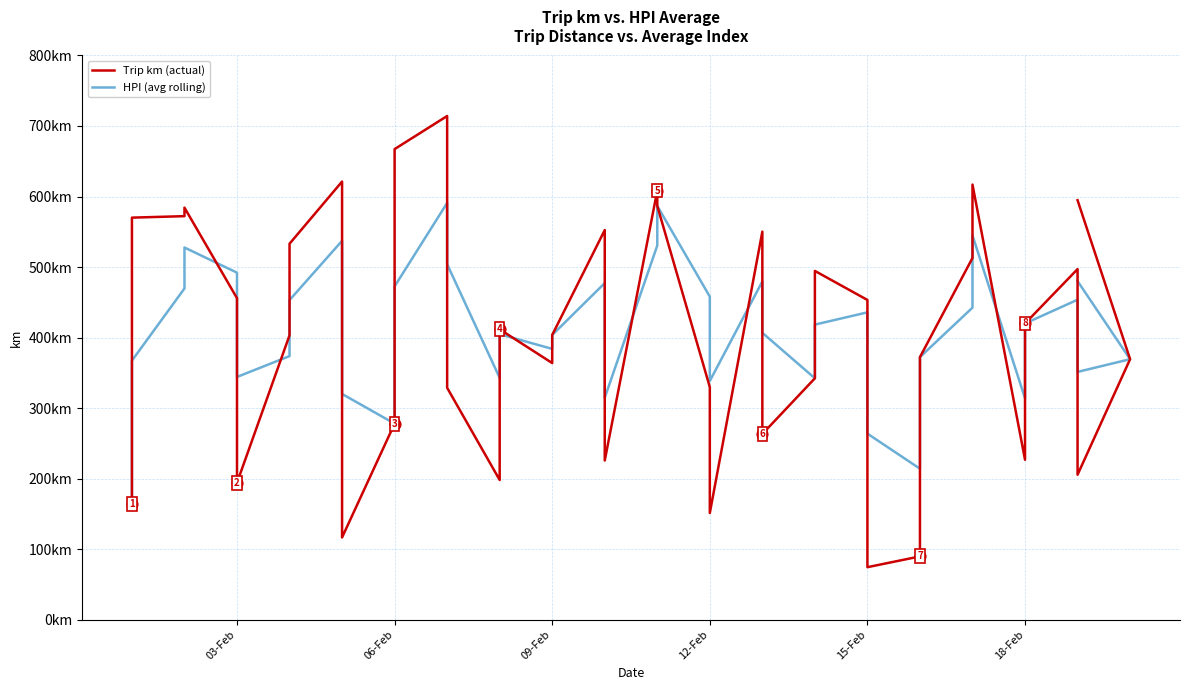

Is the value of Trip km (actual) at 6 greater than the value of HPI (avg rolling) at 23?

Yes